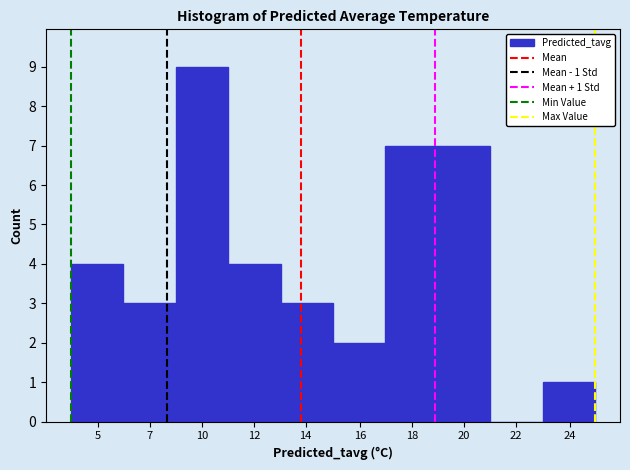

Reading left to right, transcribe all the data shown in this chart.

5=4	7=3	10=9	12=4	14=3	16=2	18=7	20=7	22=0	24=1